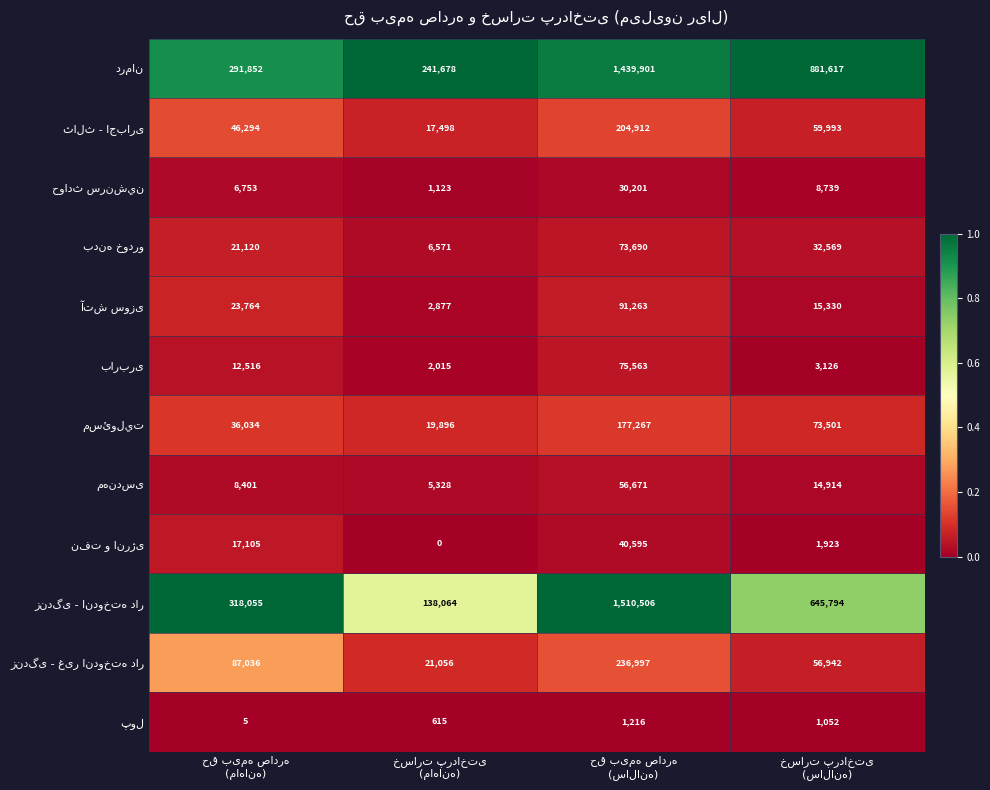

What is the maximum value shown in the chart?

1510506